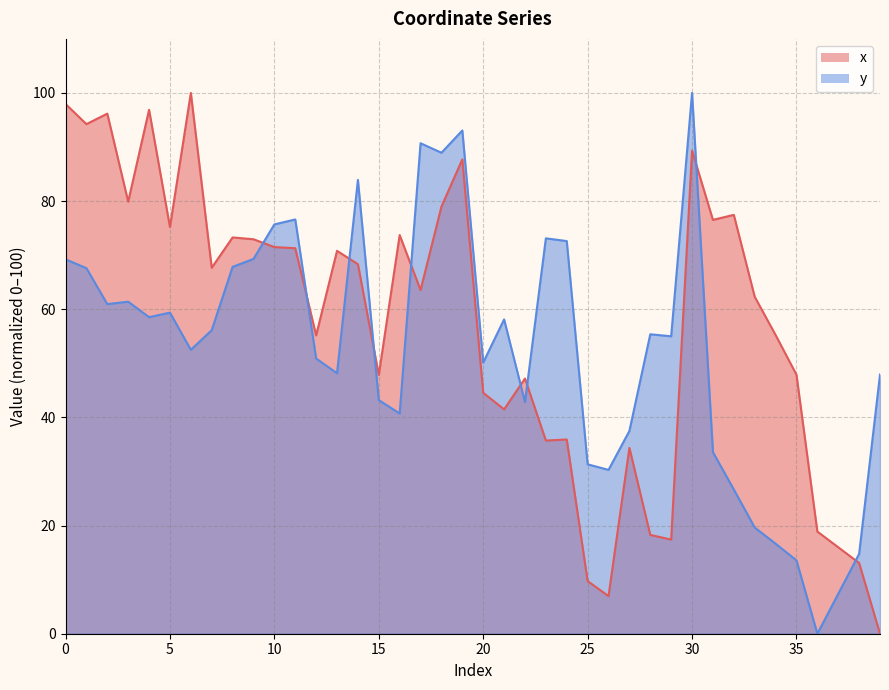

In y, how many points are lower than both neighbors (excluding endpoints)?

11